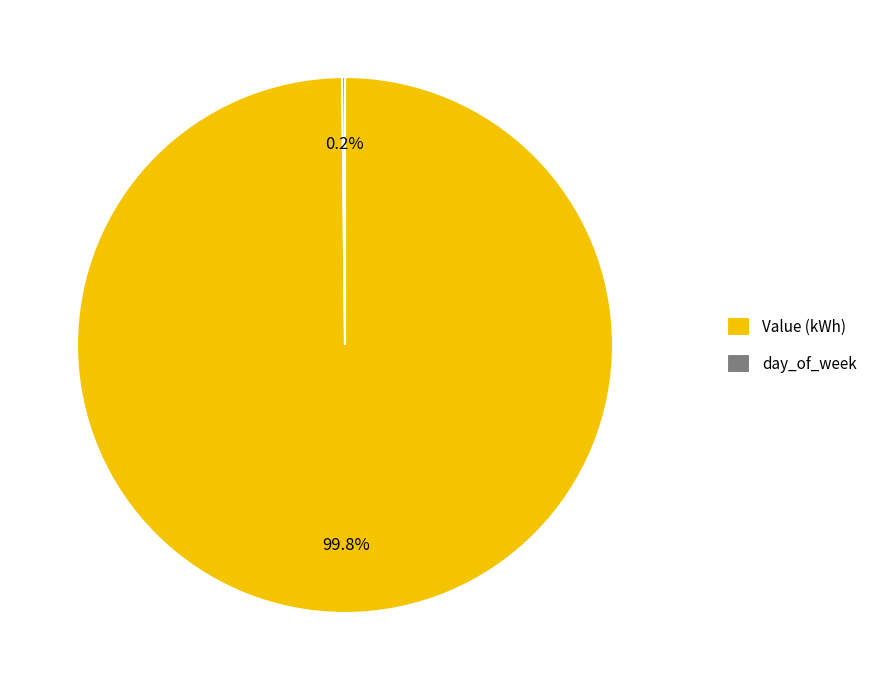

What portion of the pie excludes Value (kWh)?

0.2%